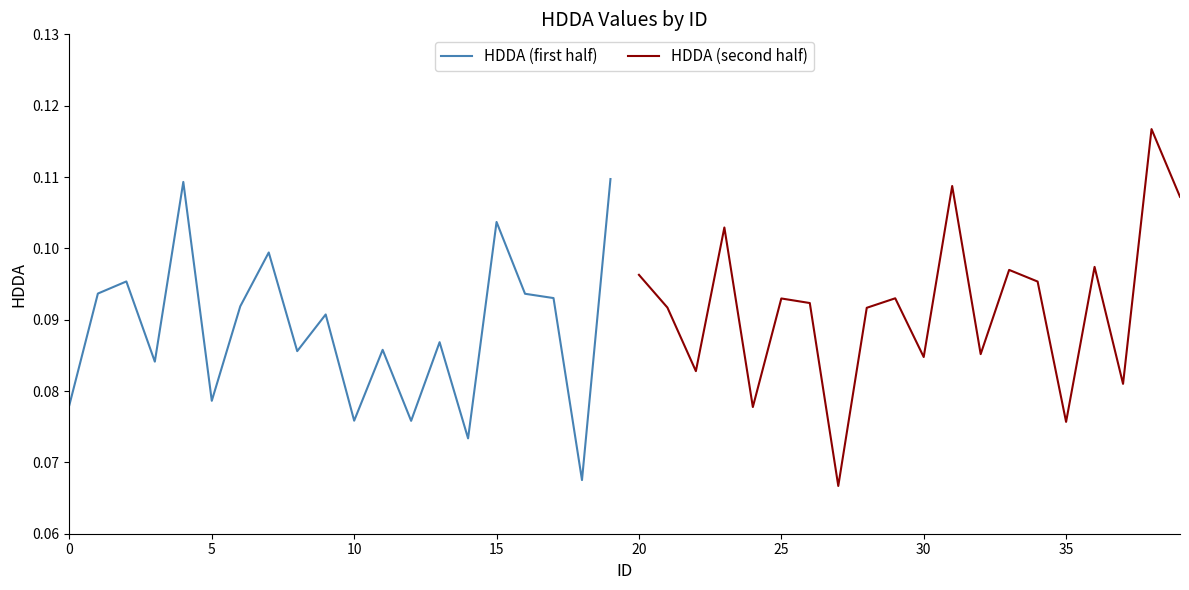

At which label does HDDA (first half) reach its peak?

19